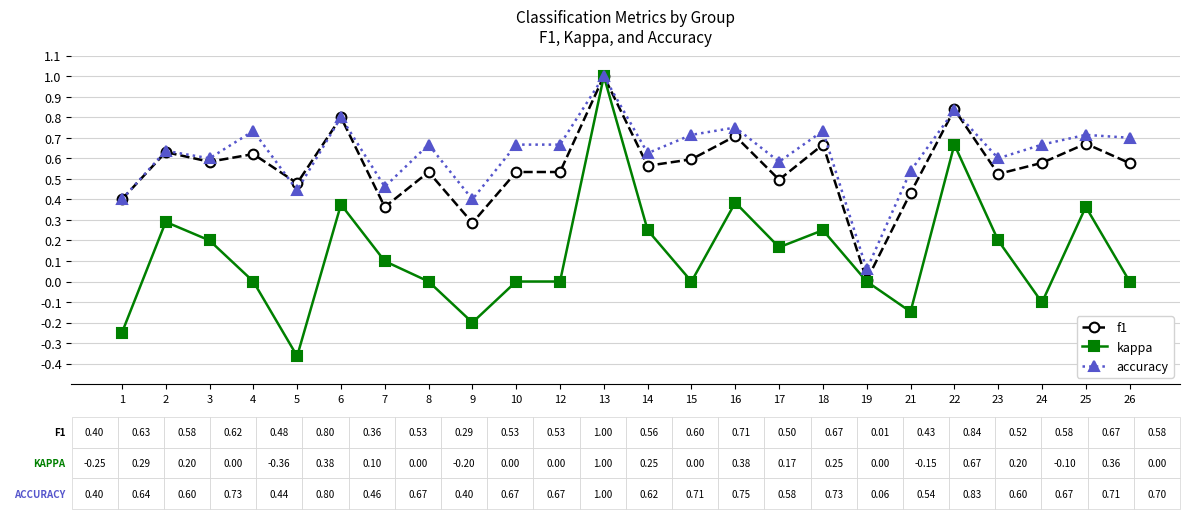

Where is the first local minimum for accuracy?

3